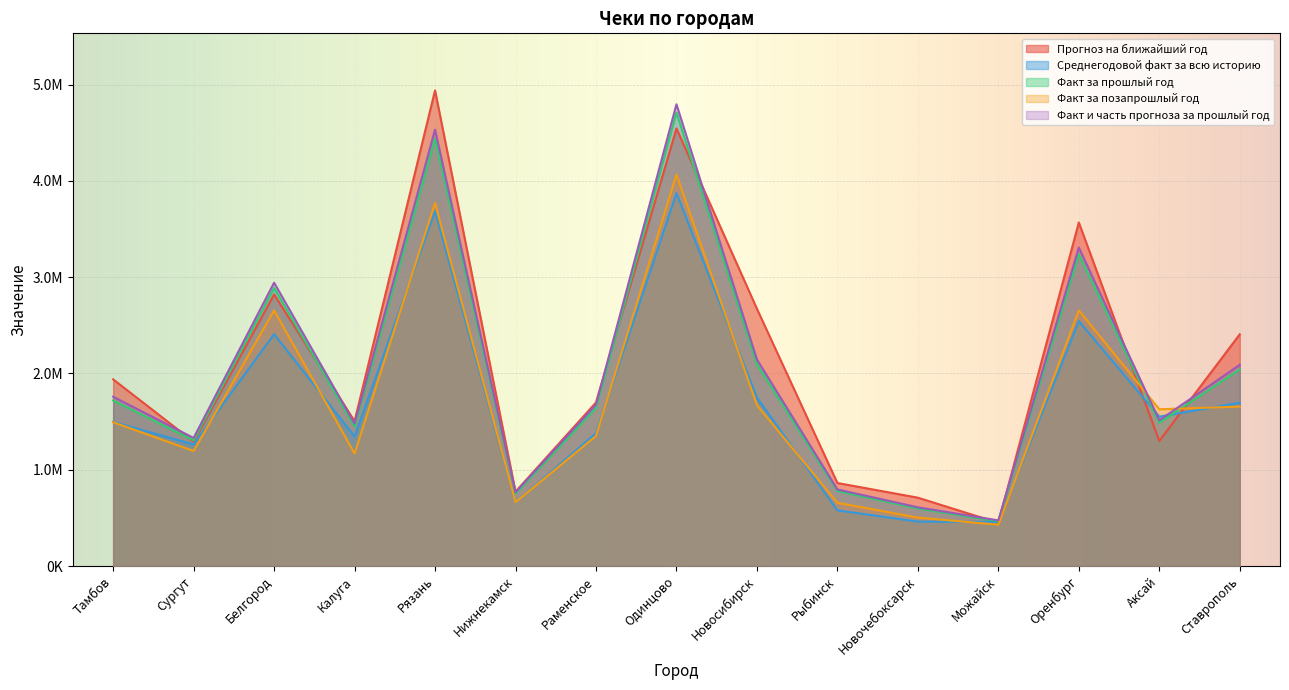

What is the sum of the Факт за прошлый год values at Белгород and Одинцово?

7598493